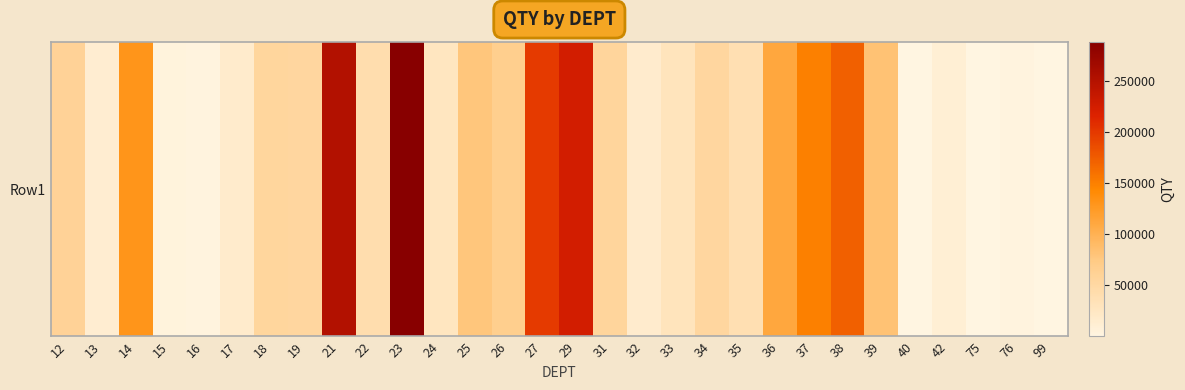

What is the sum of the values at 26 and 40?

67617.0